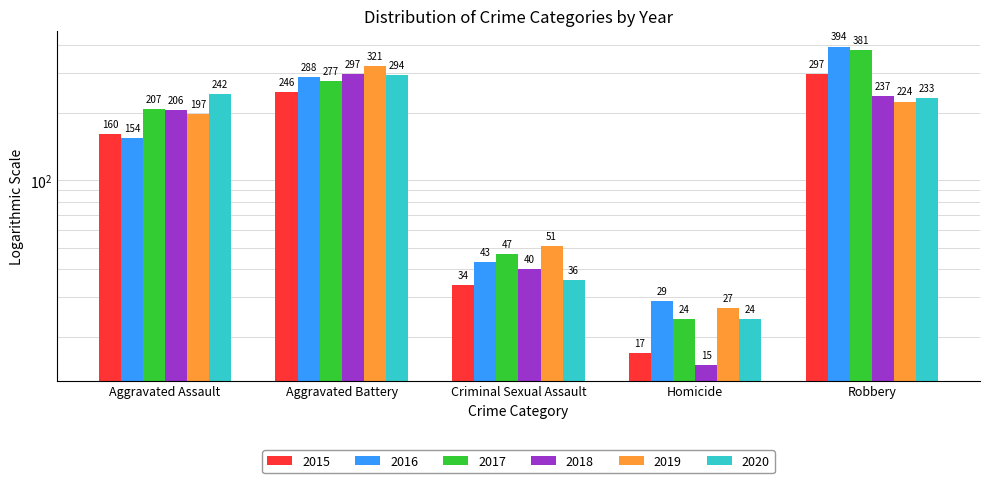

The value of 2018 at Aggravated Assault is 206. True or false?

True